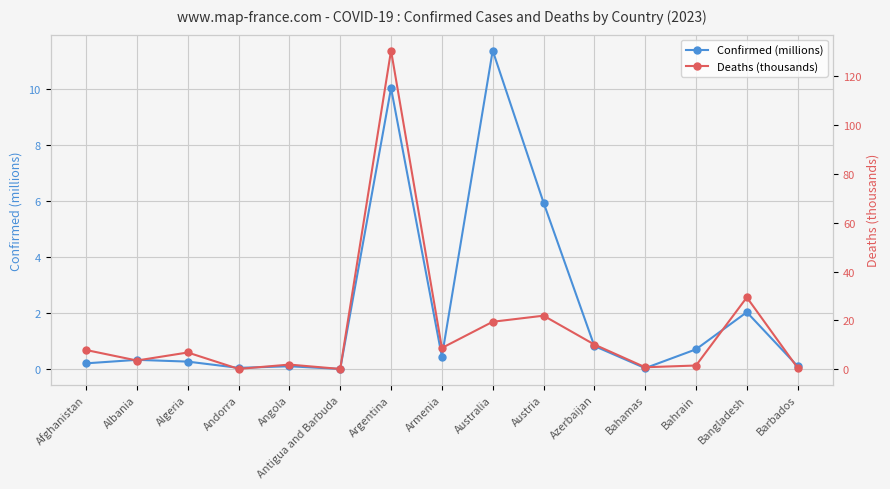

What is the difference between the maximum and minimum values in the Deaths (thousands) series?

130.3